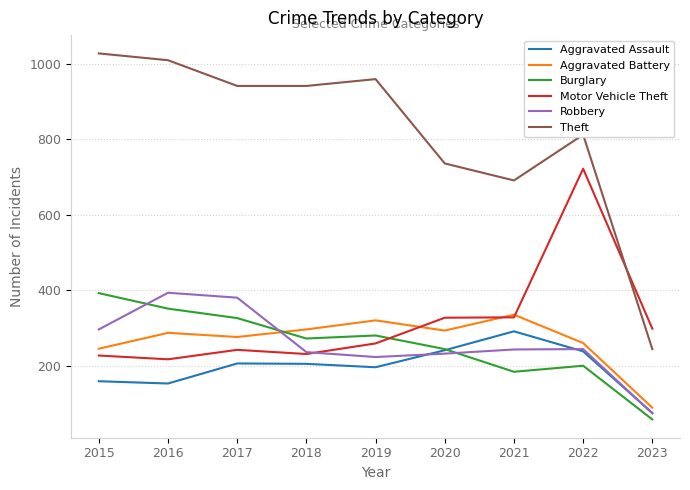

The Theft series shows 812 at 2022. True or false?

True